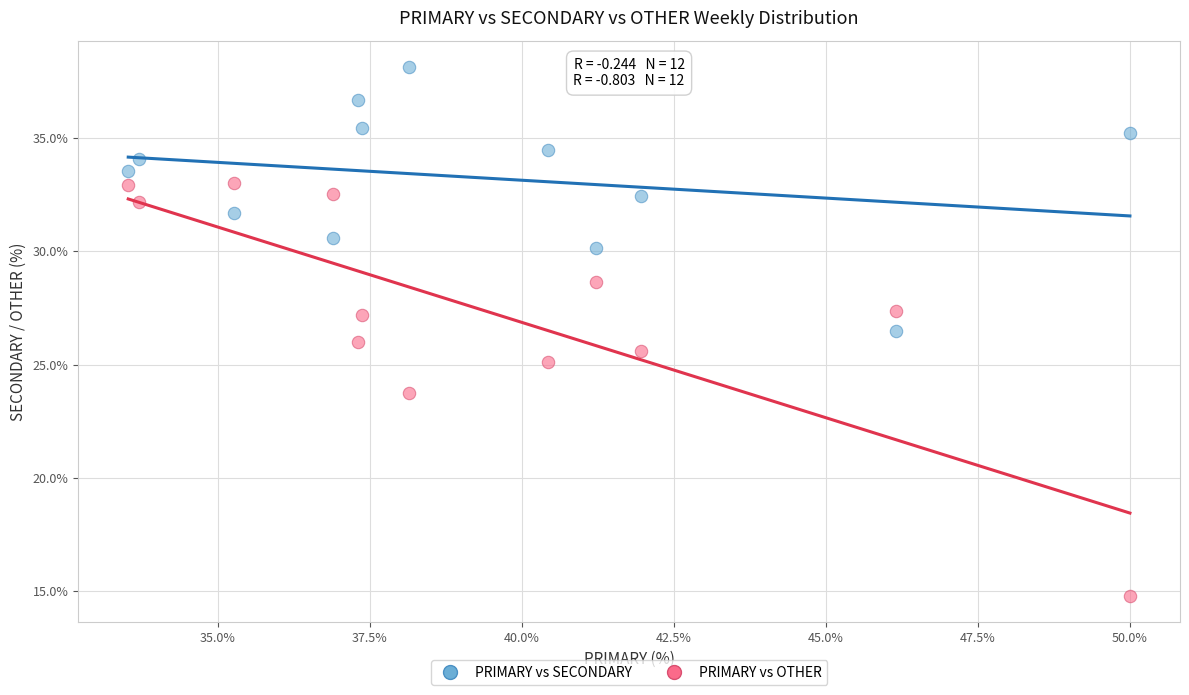

In the PRIMARY vs OTHER series, what Y value is closest to 23?

23.7